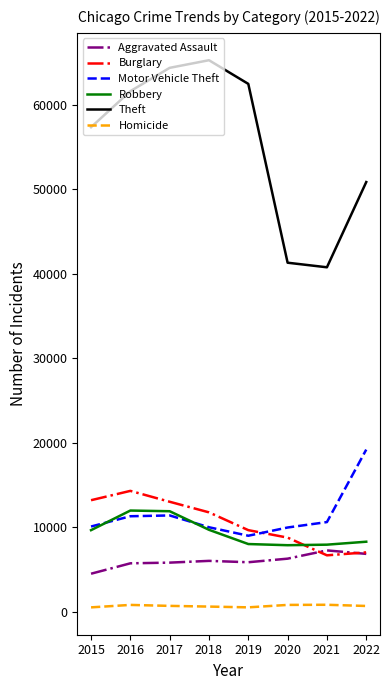

Count the number of categories in the chart.

8